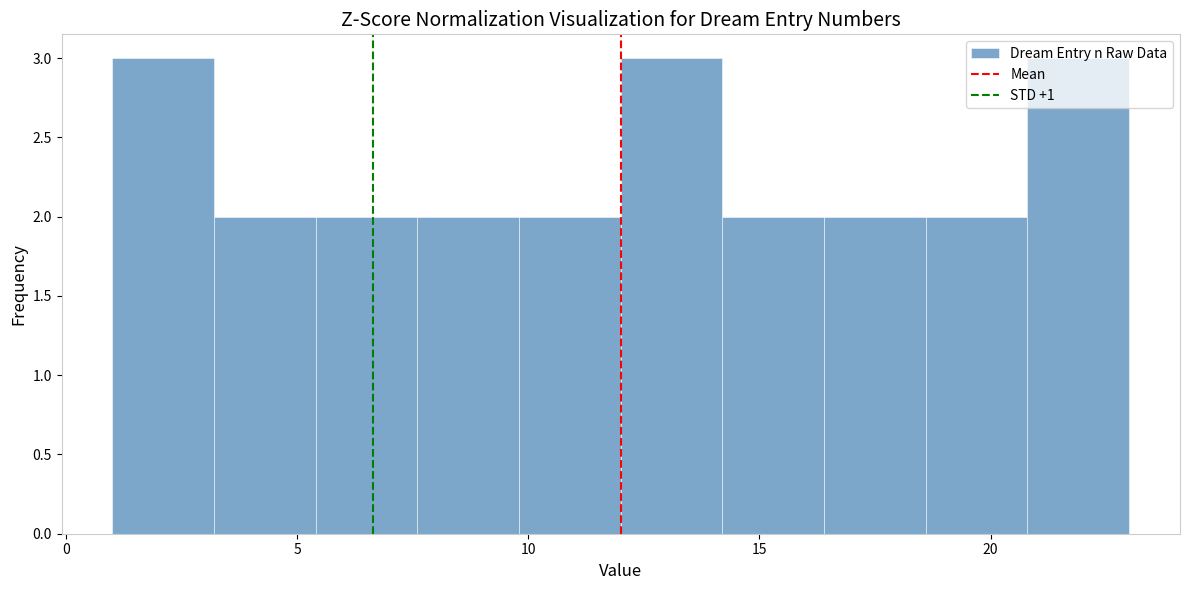

Reading left to right, transcribe this chart: for each bar, give the range it covers on the x-axis and its height. Neither the bar edges nor the heights are printed on the chart, so give them approximately, as read against the axes.

1.0 to 3.2: 3
3.2 to 5.4: 2
5.4 to 7.6: 2
7.6 to 9.8: 2
9.8 to 12.0: 2
12.0 to 14.2: 3
14.2 to 16.4: 2
16.4 to 18.6: 2
18.6 to 20.8: 2
20.8 to 23.0: 3